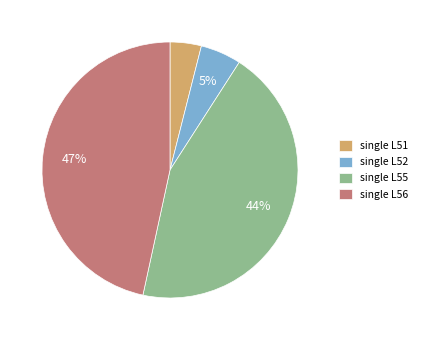

To the nearest percent, what is the difference between the largest and smallest slice percentages?

43%